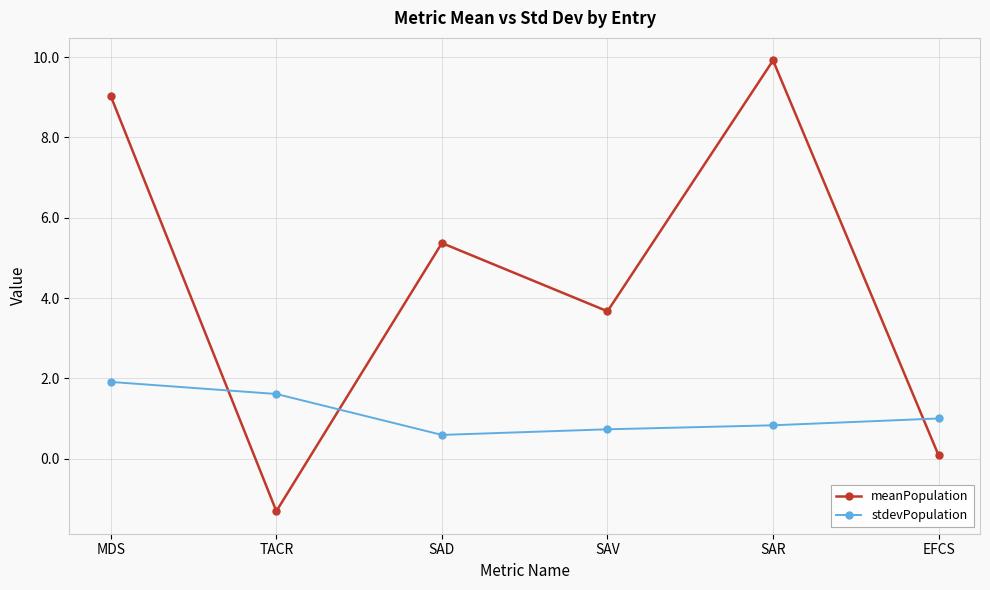

At how many categories does at least one series exceed 5?

3